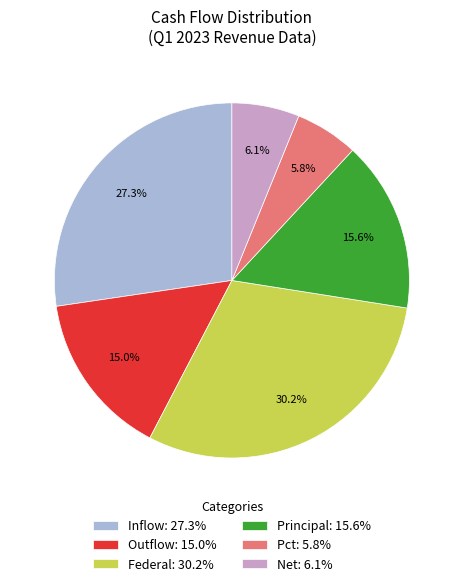

To the nearest percent, what is the average slice percentage?

17%